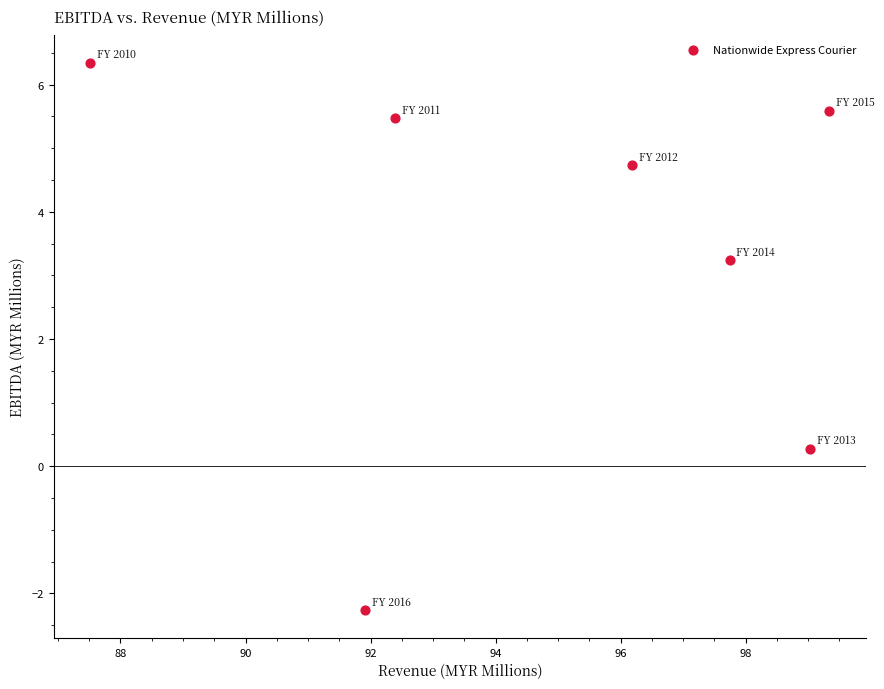

What is the average Y value?

3.3